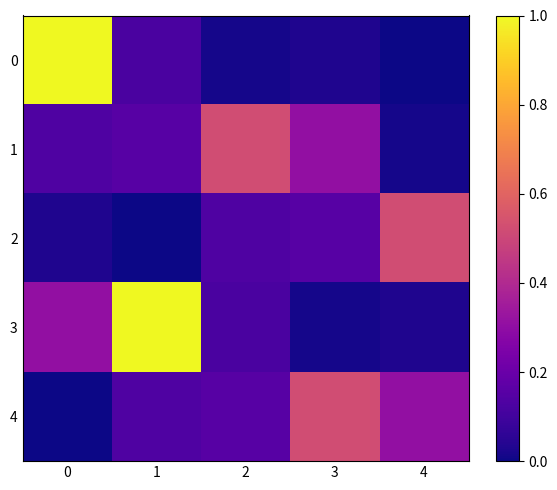

How many series are shown in this chart?

5